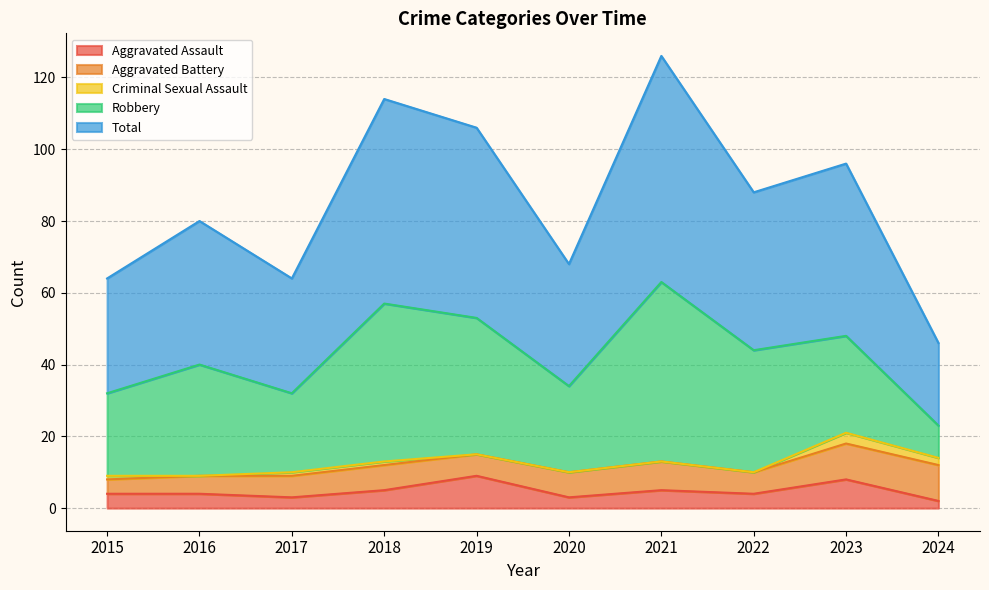

What is the maximum value shown in the chart?

63